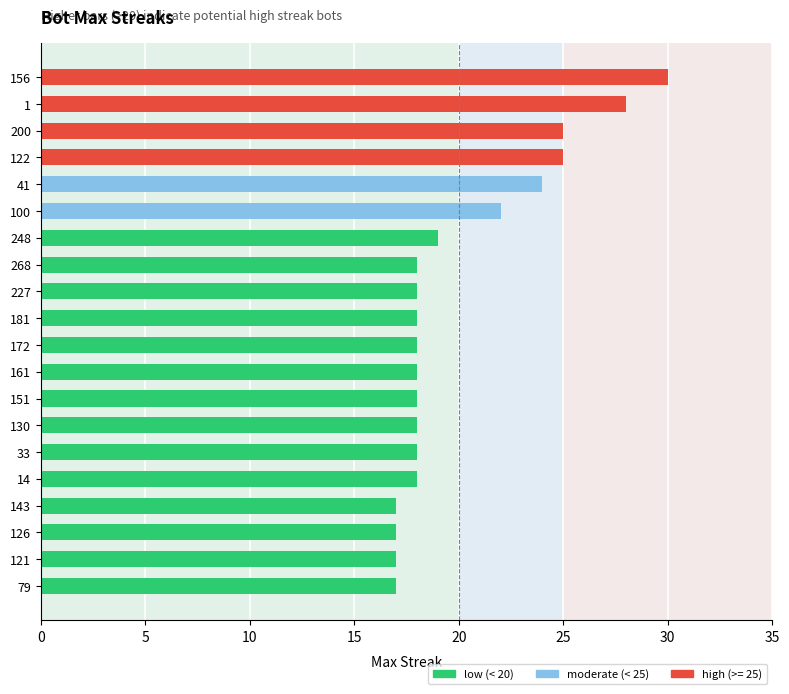

Reading left to right, extract all data points from this chart.

30	28	25	25	24	22	19	18	18	18	18	18	18	18	18	18	17	17	17	17